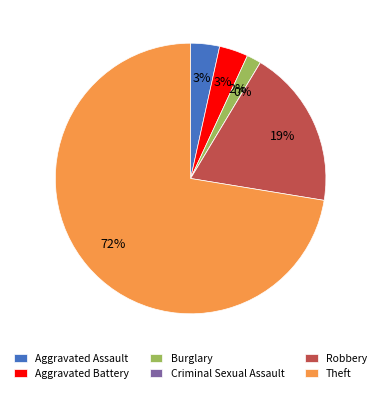

Count the number of slices in the pie.

6